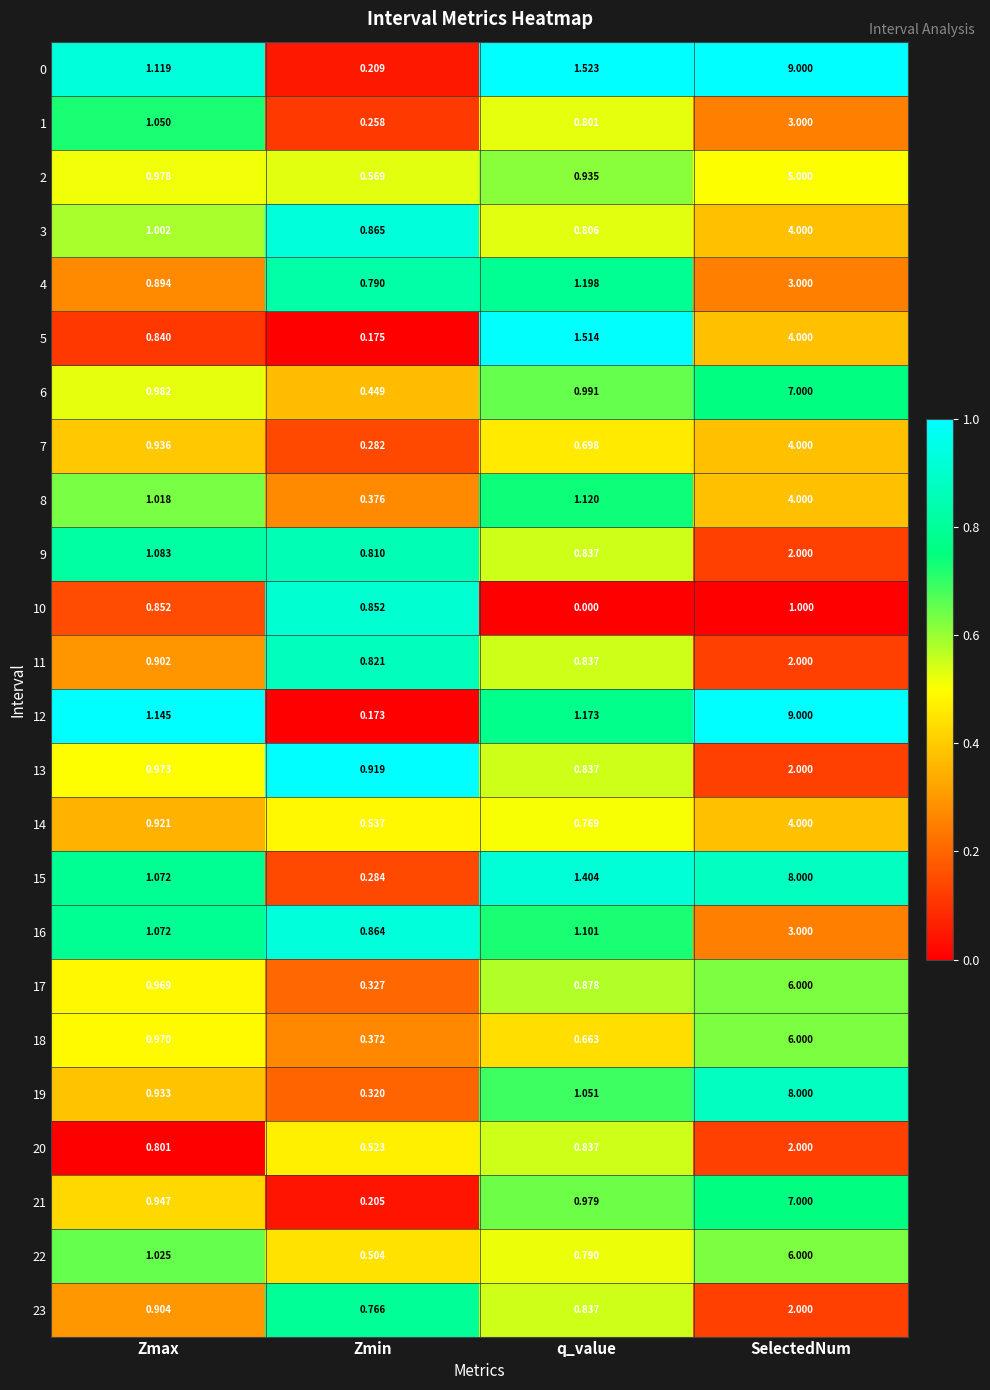

Is the value of 23 at q_value greater than the value of 7 at Zmax?

No